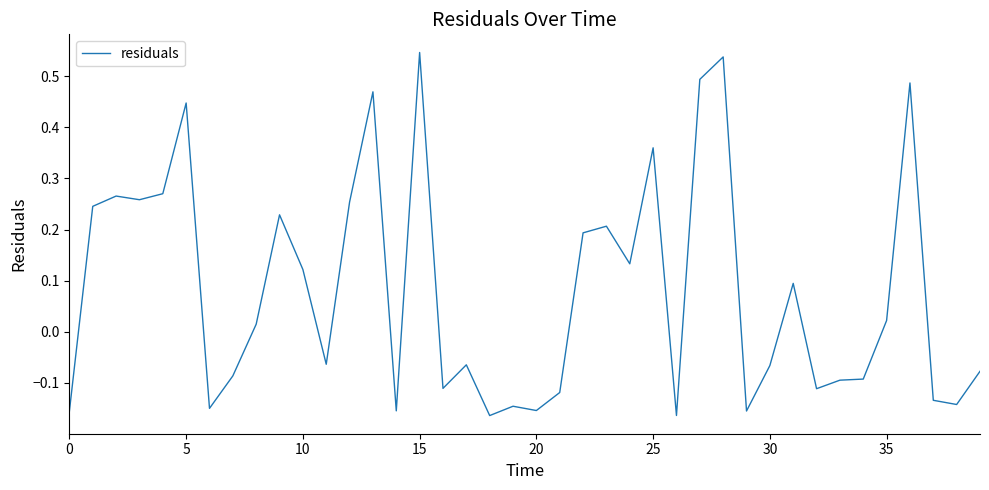

How many lines are shown in the chart?

1